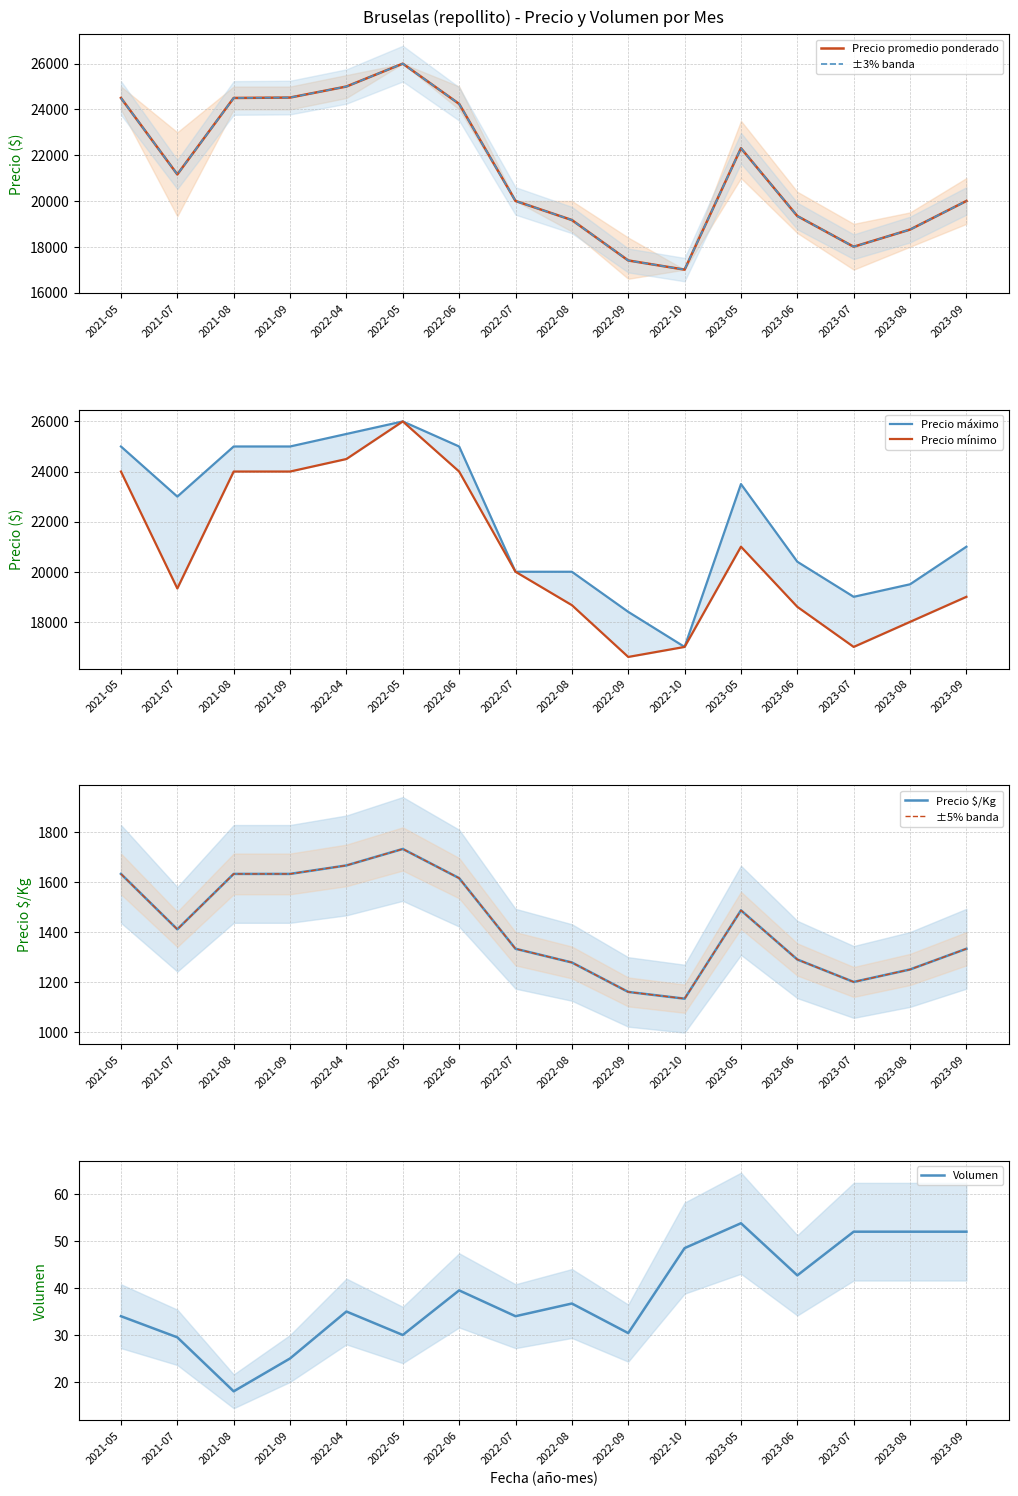

What is the lowest value of the Volumen series?

18.0